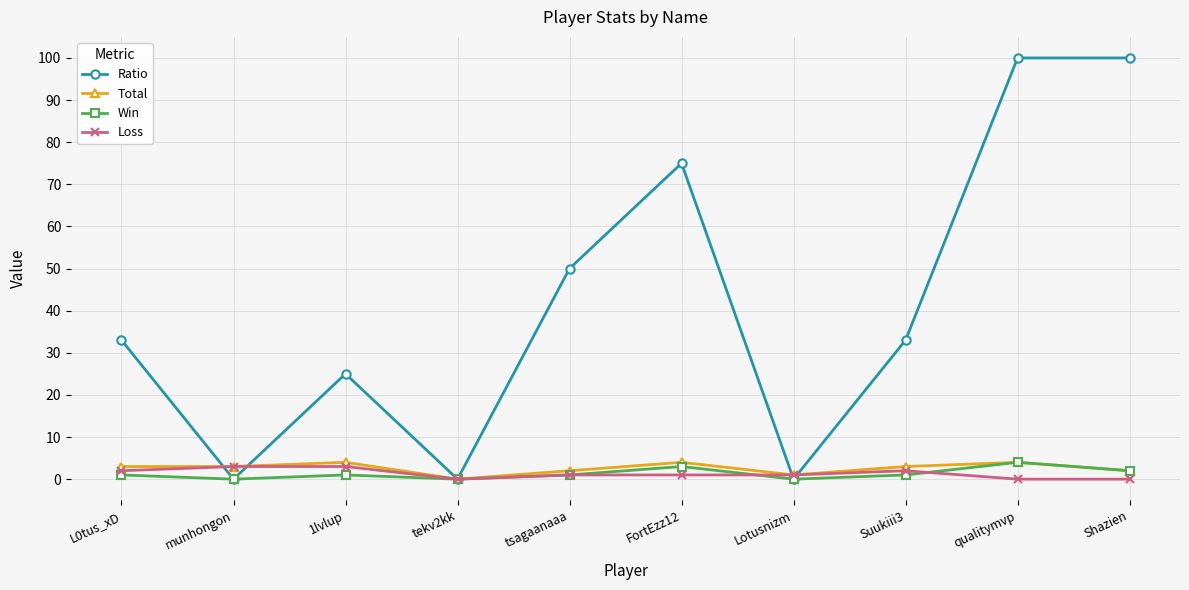

Reading right to left, extract all data points from this chart.

Ratio: 100	100	33	0	75	50	0	25	0	33
Total: 2	4	3	1	4	2	0	4	3	3
Win: 2	4	1	0	3	1	0	1	0	1
Loss: 0	0	2	1	1	1	0	3	3	2